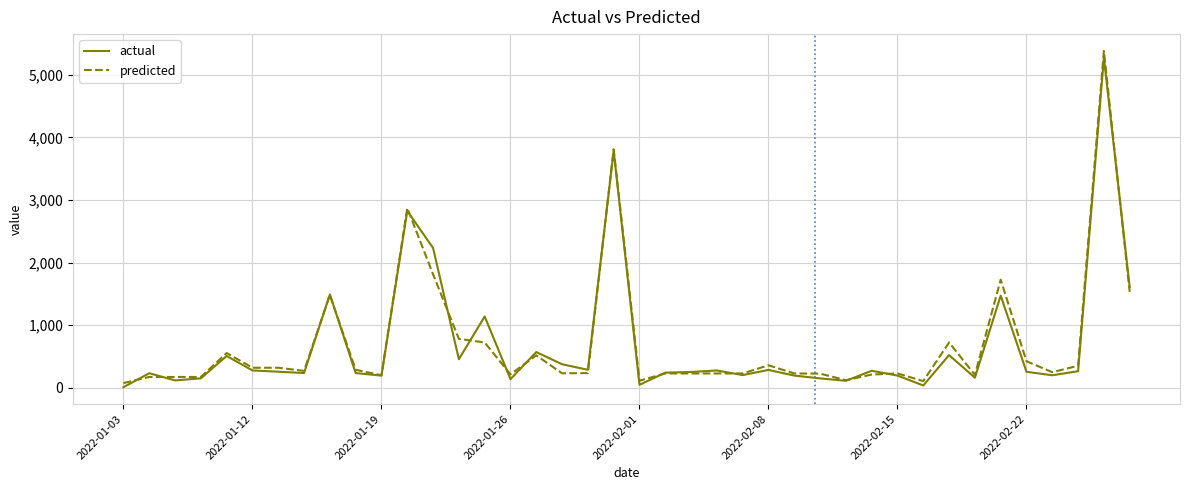

What is the highest value of the actual series?

5276.2